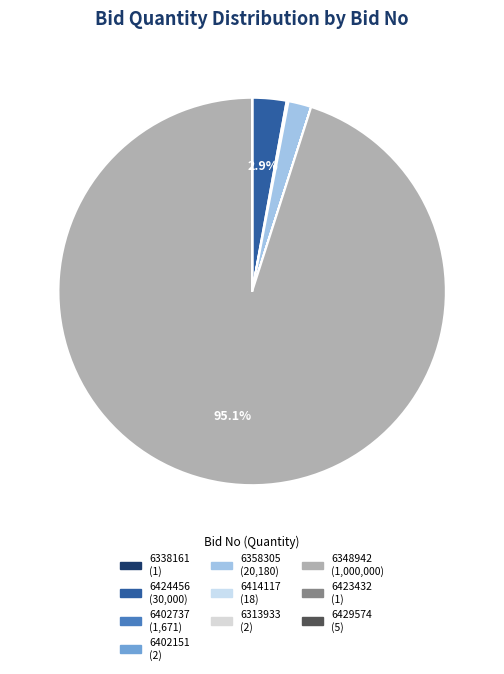

Which slice is the largest?

GEM/2025/B/6348942